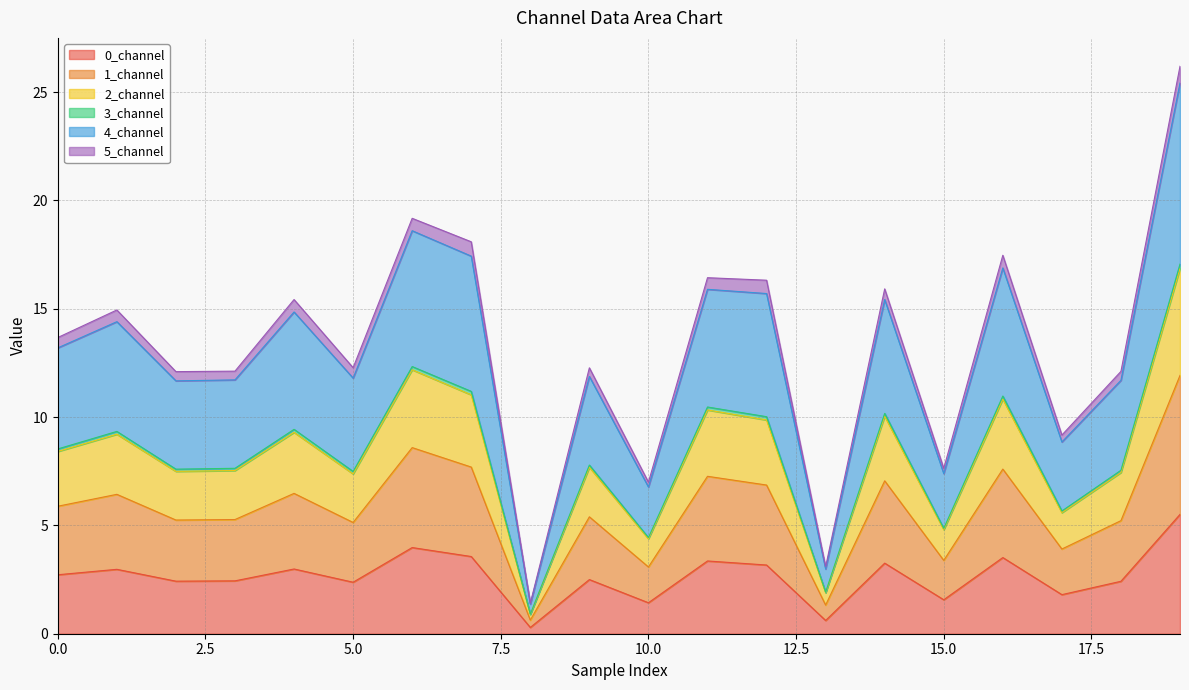

What is the highest value of the 0_channel series?

5.5